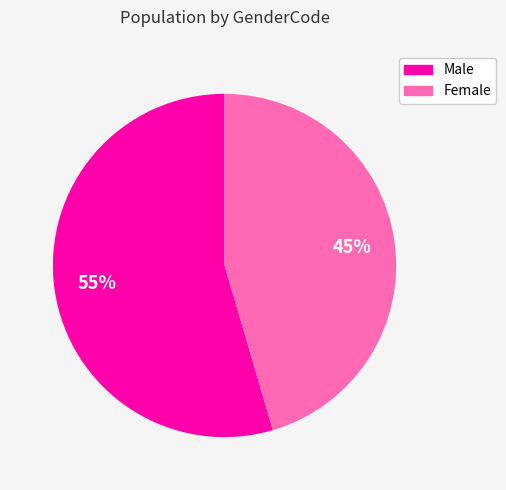

What percentage is the Female slice, to the nearest percent?

45%